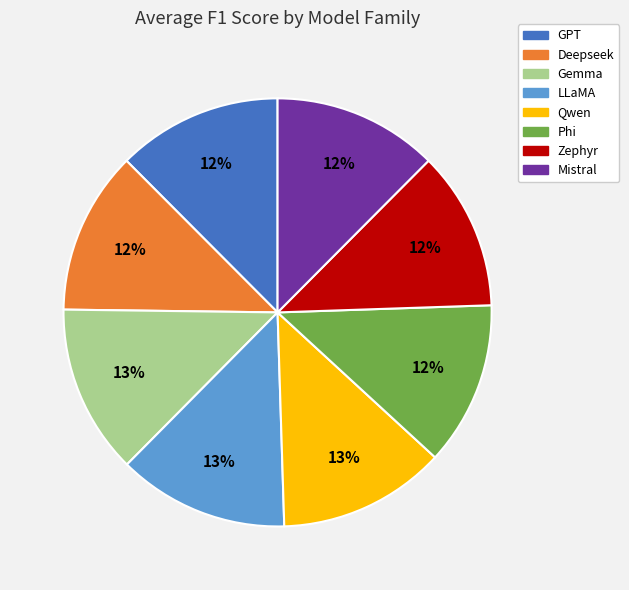

What percentage is the Phi slice, to the nearest percent?

12%